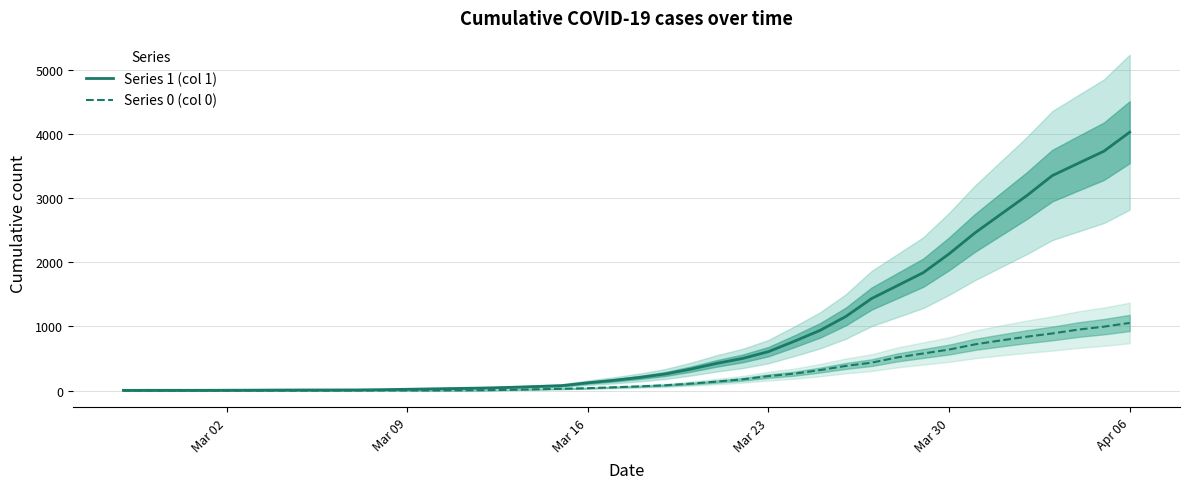

What are all the series names shown in the legend?

0, 1